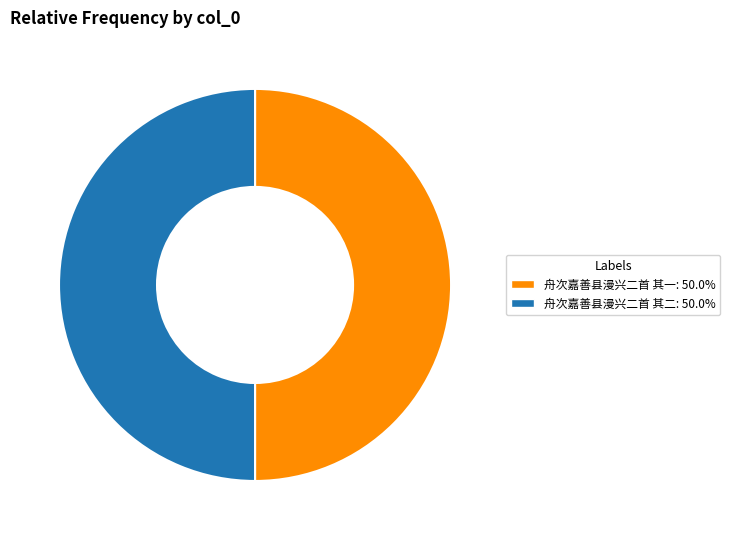

What is the ratio of the value at 舟次嘉善县漫兴二首 其二 to the value at 舟次嘉善县漫兴二首 其一?

1.0